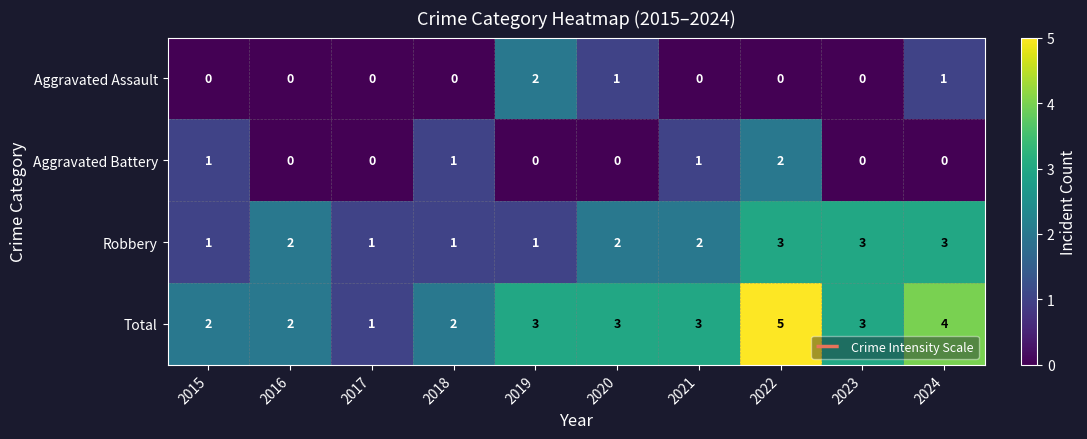

Is it true that Total equals 3 at 2019?

True